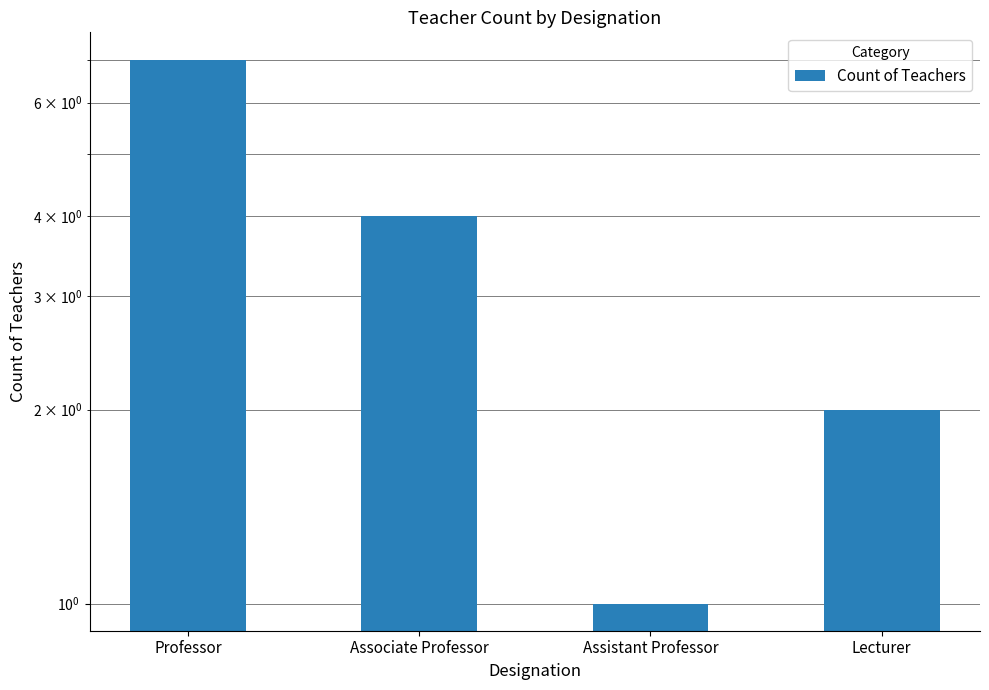

What is the greatest value displayed?

7